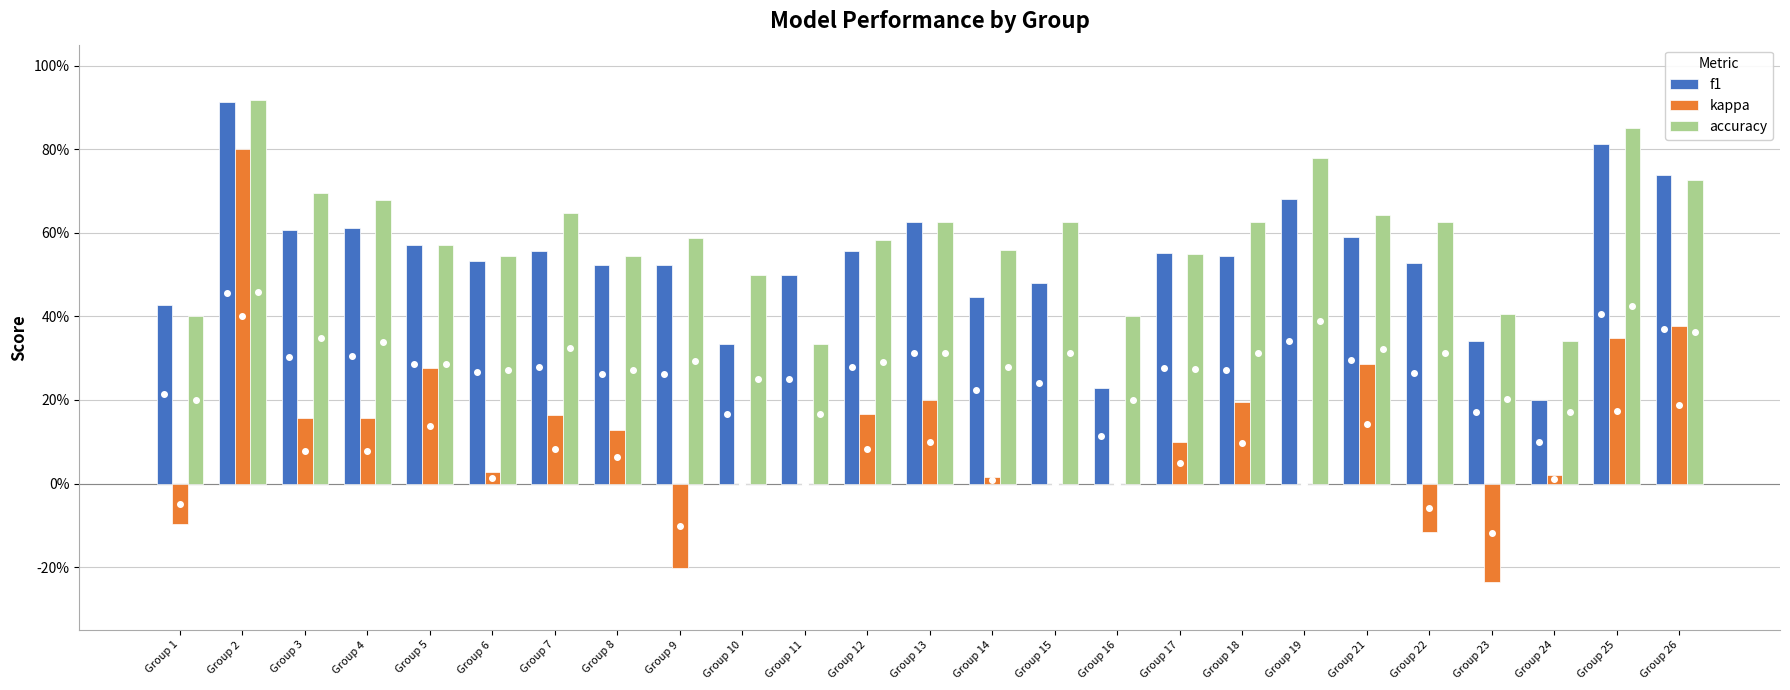

The value of f1 at Group 11 is 0.2. True or false?

False